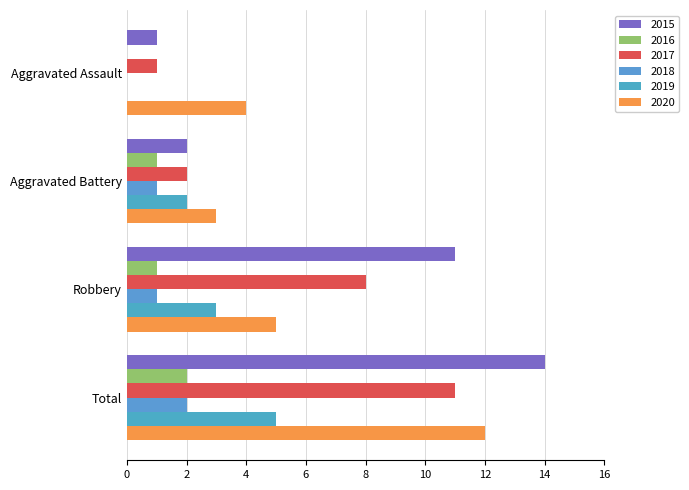

Is the value of 2015 at Total greater than the value of 2019 at Aggravated Battery?

Yes